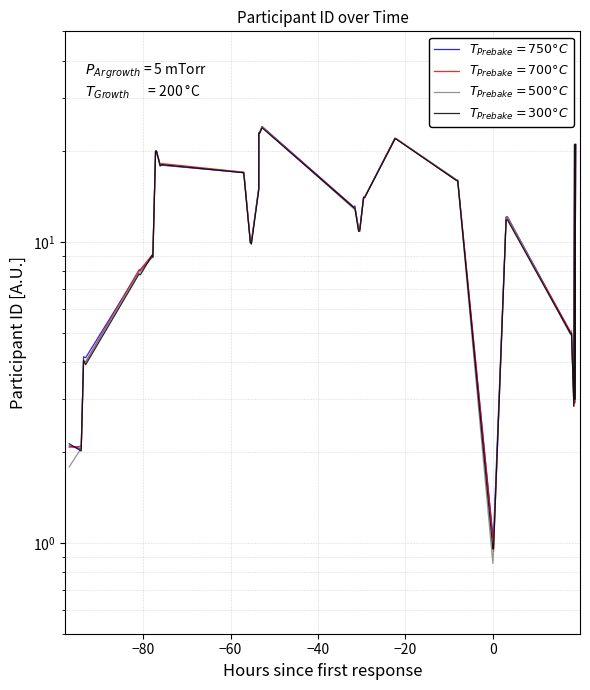

How many data points in $T_{Prebake}=700°C$ are less than 12?

18